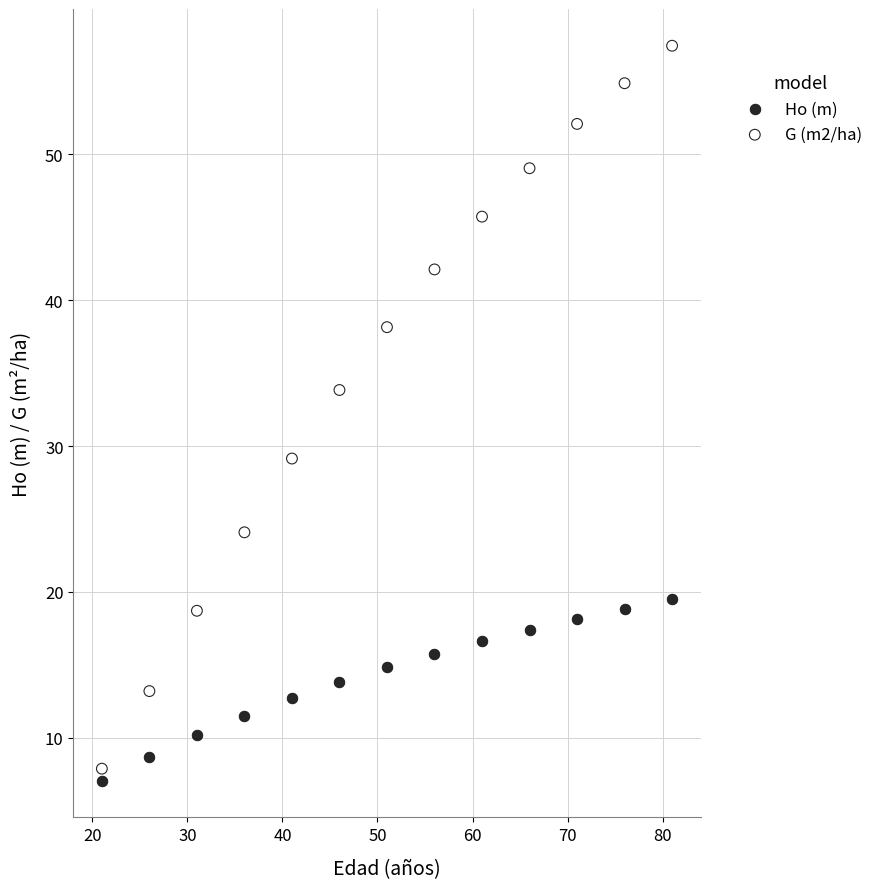

Which series has the largest Y range (max minus min)?

G (m2/ha)